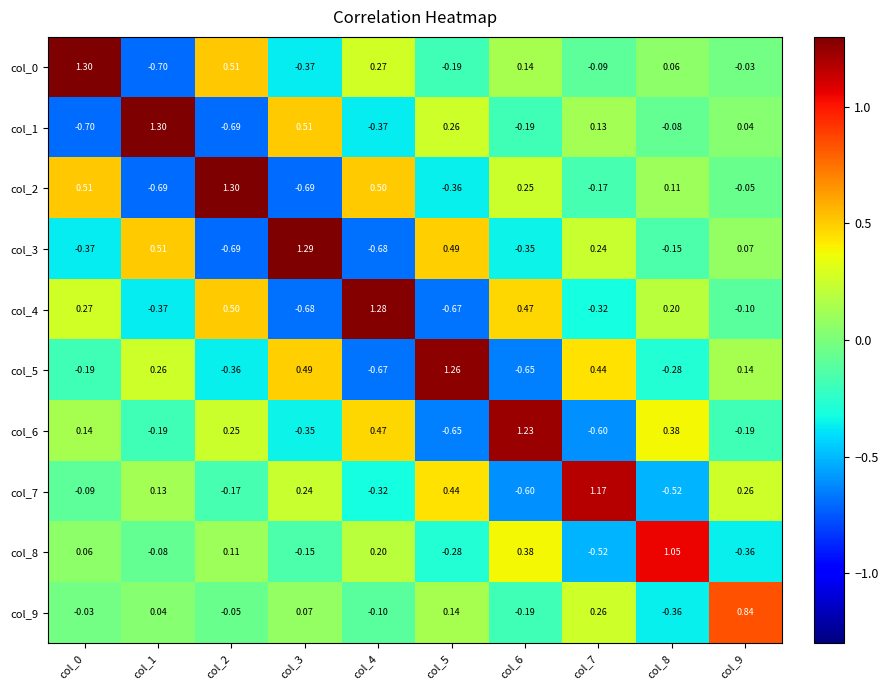

At how many categories does at least one series exceed 1?

9